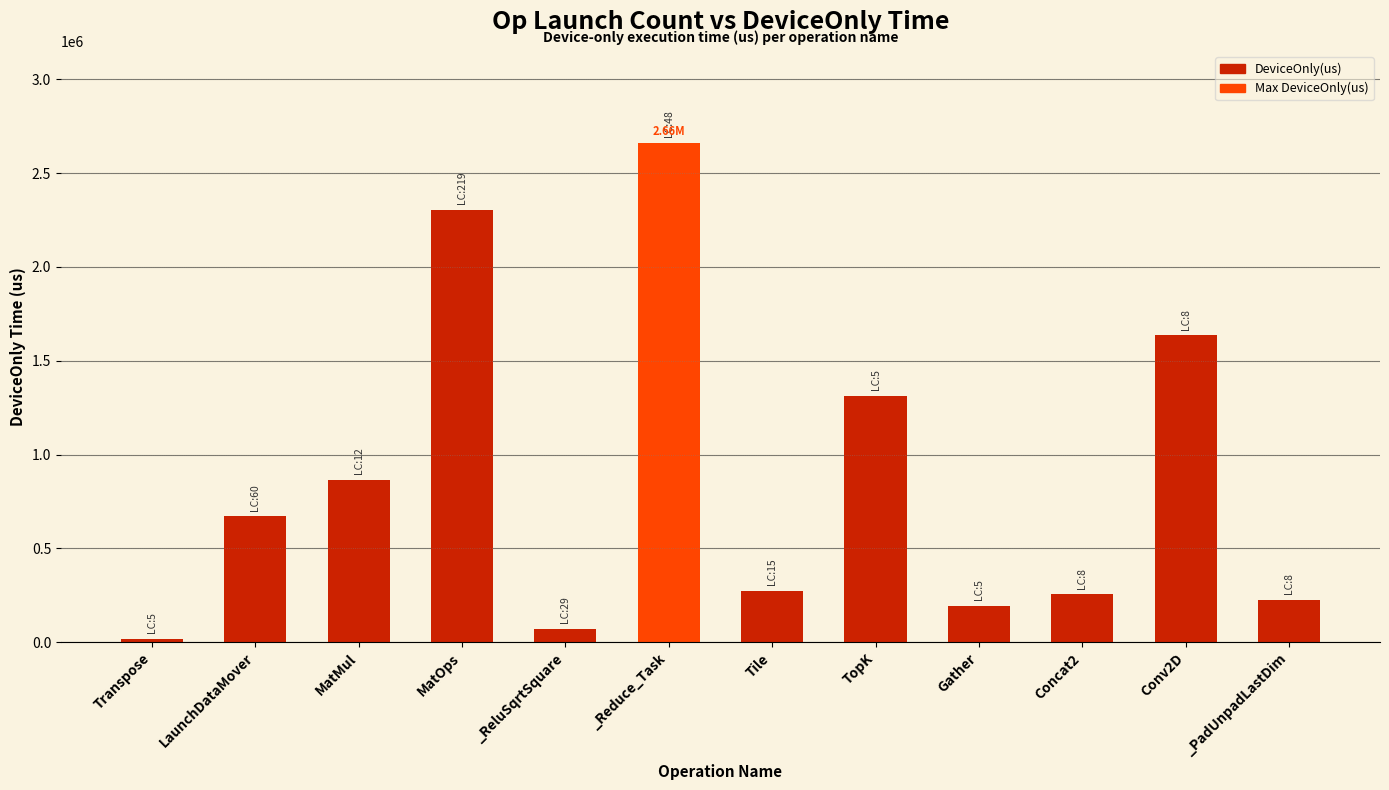

True or false: the data shows 669690.0 at LaunchDataMover.

True